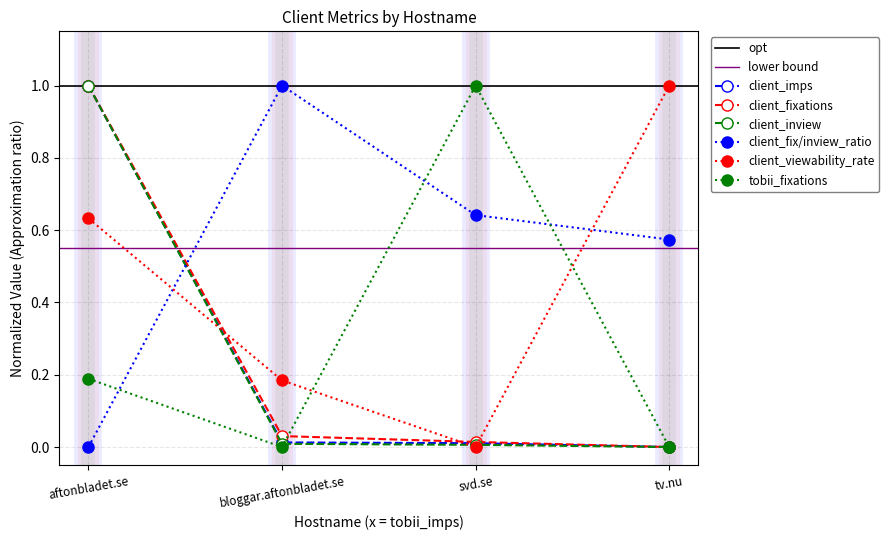

Count the number of categories in the chart.

4